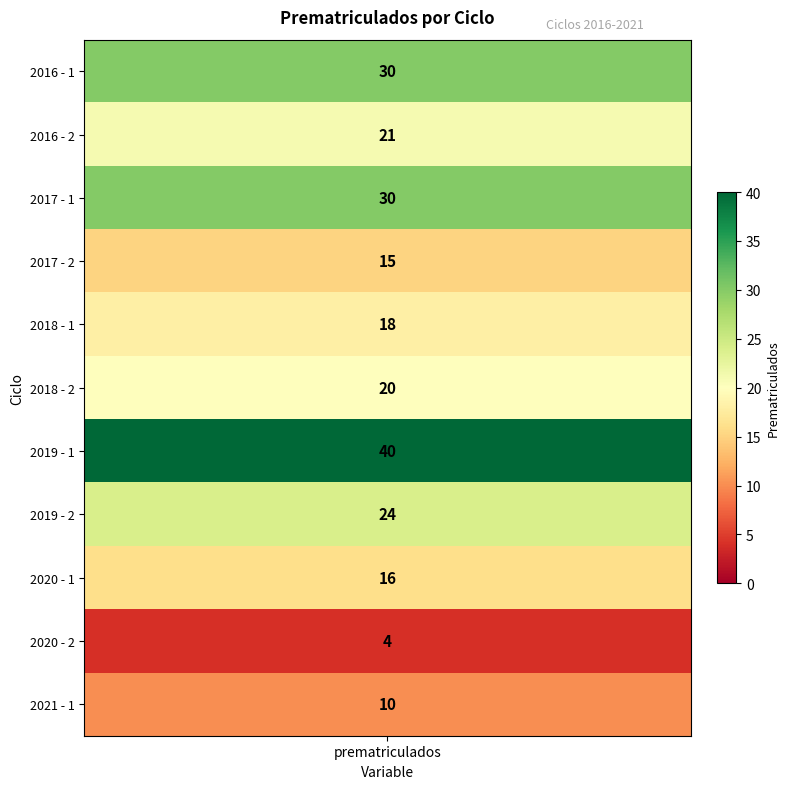

What is the difference between the maximum and second lowest values?

30